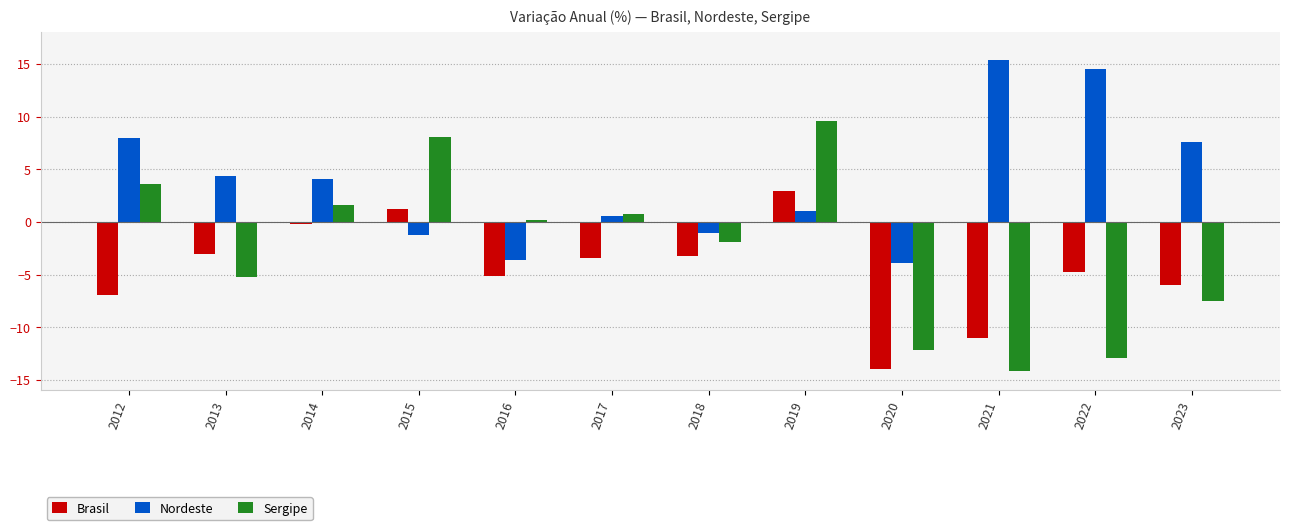

How many distinct data groups are displayed?

3